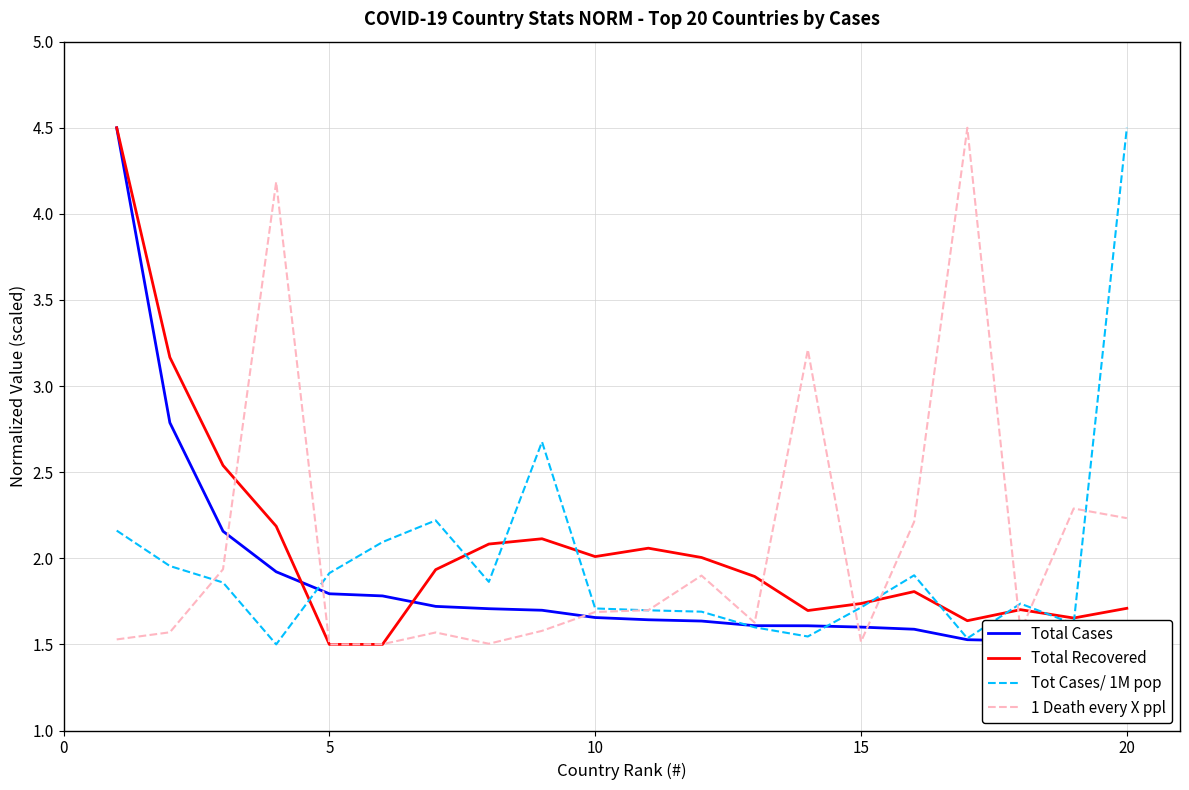

What is the maximum value for 1 Death every X ppl?

4.5